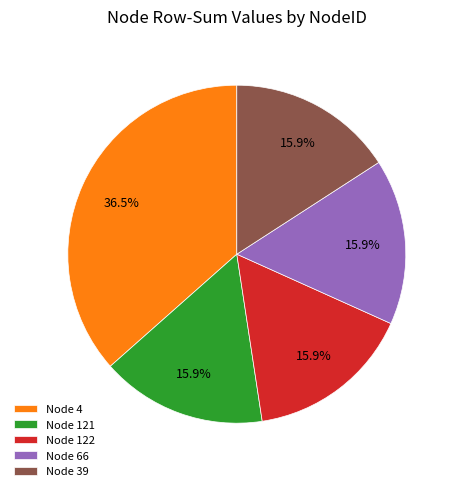

To the nearest percent, what is the average slice percentage?

20%